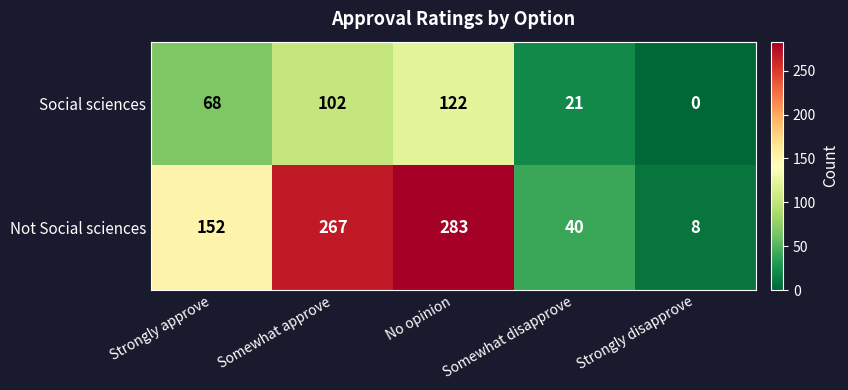

What is the difference between the highest and lowest values at No opinion?

161